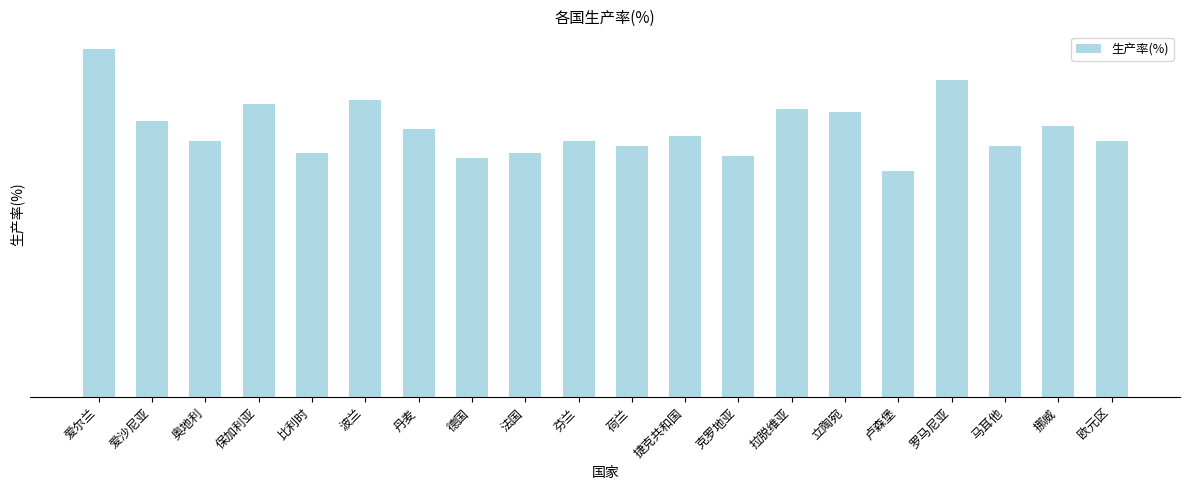

The chart shows a value of 123.0 at 波兰. True or false?

True